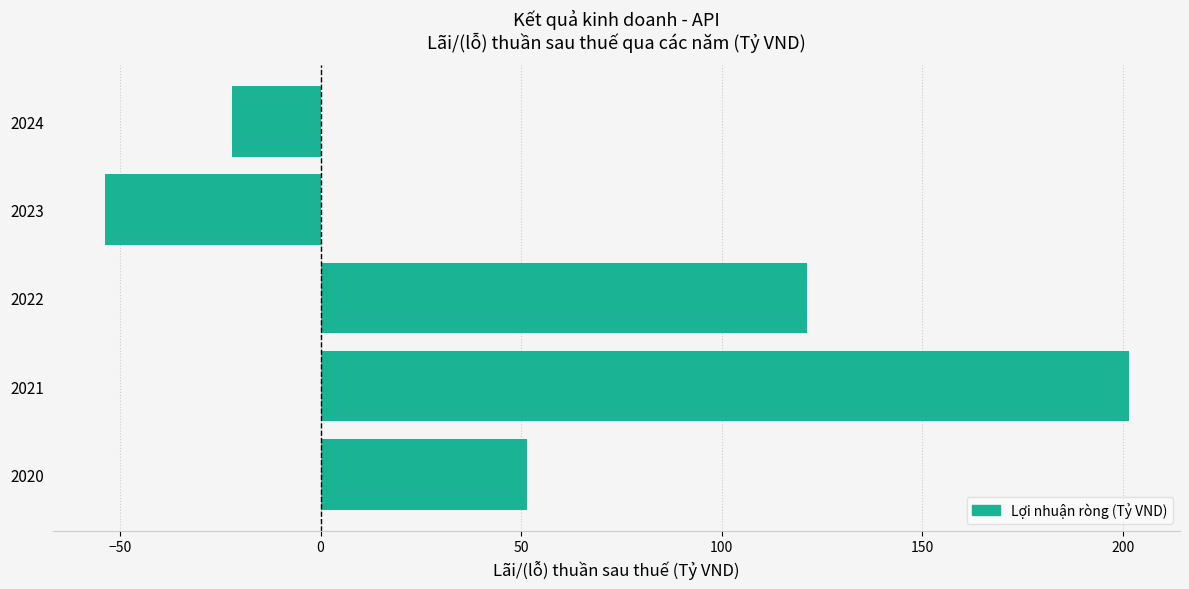

True or false: the data shows 201.5 at 2021.

True